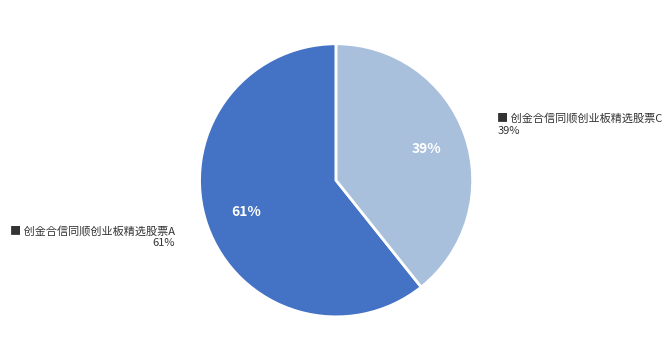

To the nearest percent, what percentage of the pie is 创金合信同顺创业板精选股票C?

39%